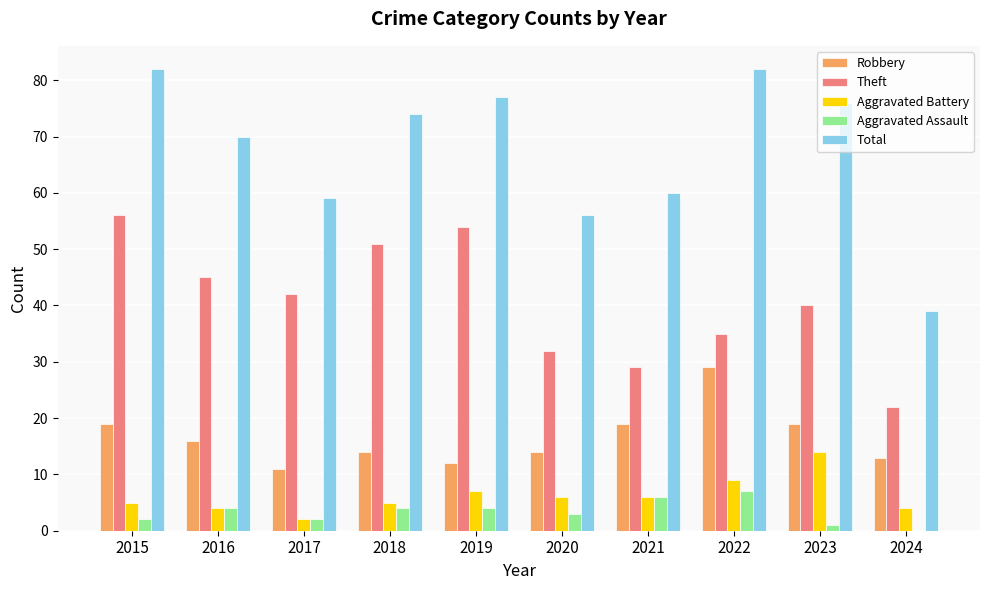

Which series has the largest total across all categories?

Total